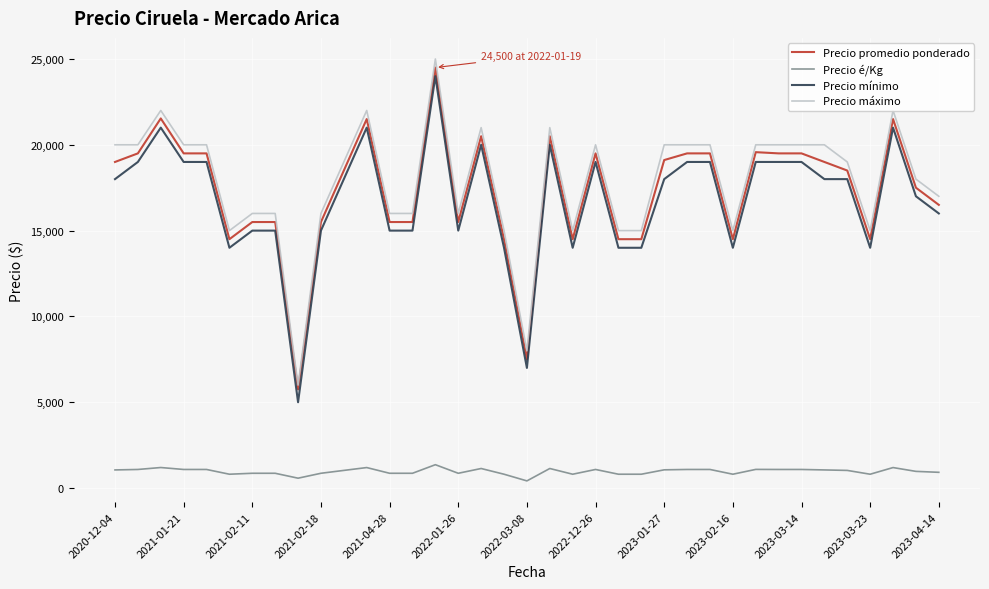

True or false: Precio é/Kg and Precio máximo intersect in this chart.

False